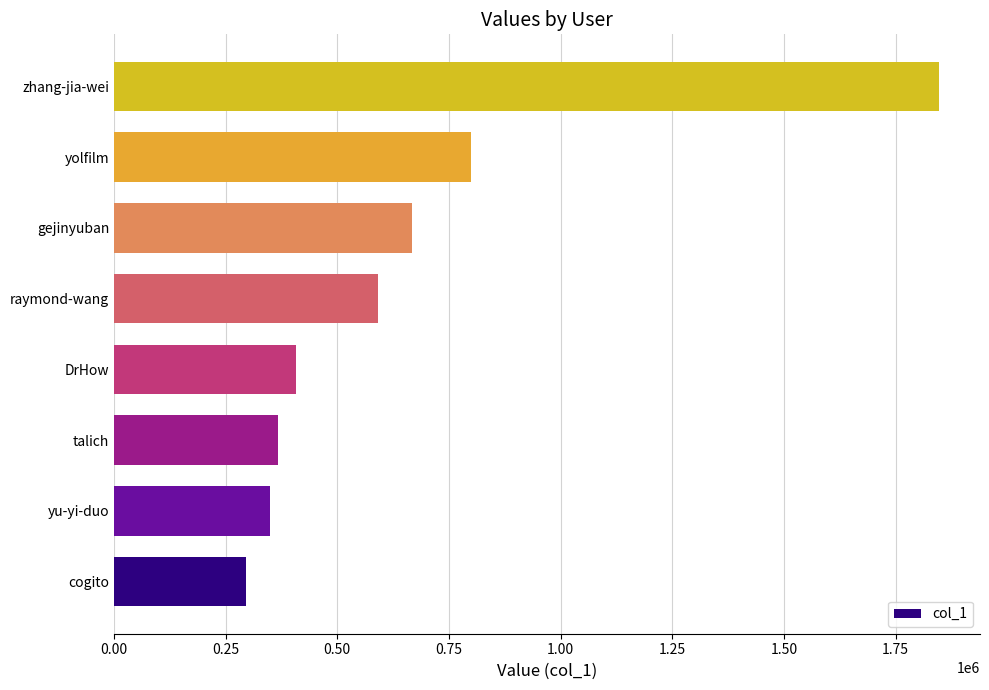

The chart shows a value of 408472 at DrHow. True or false?

True